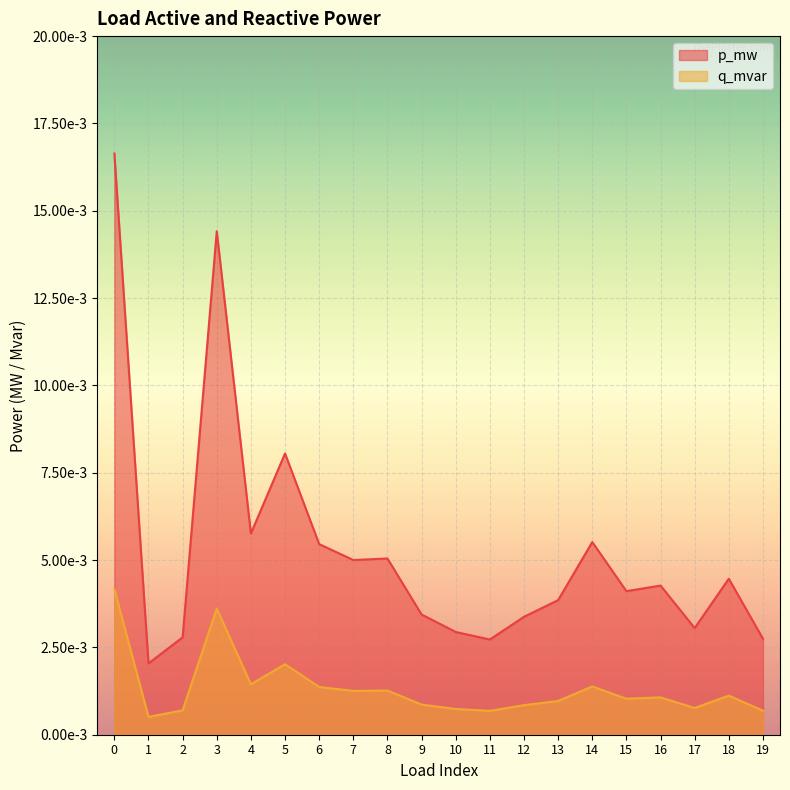

True or false: q_mvar and p_mw intersect in this chart.

False